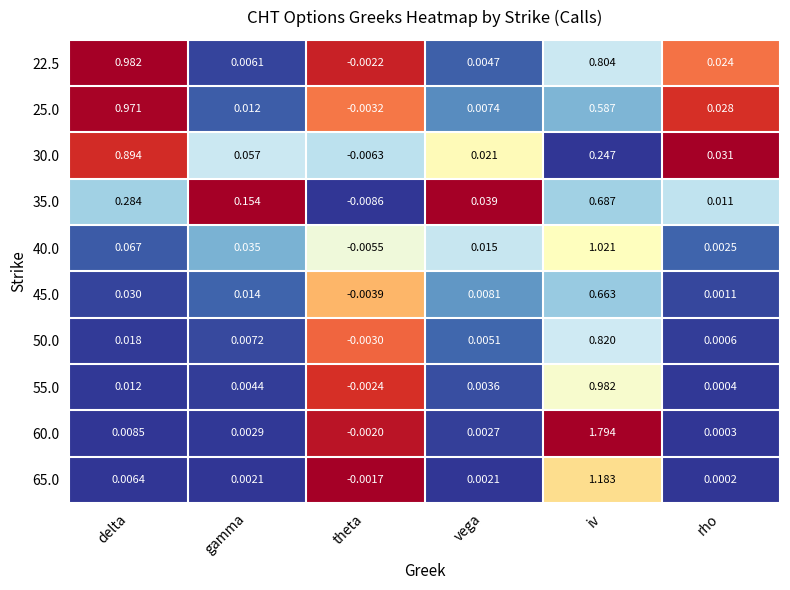

Is the value of 25.0 at iv greater than the value of 55.0 at gamma?

Yes